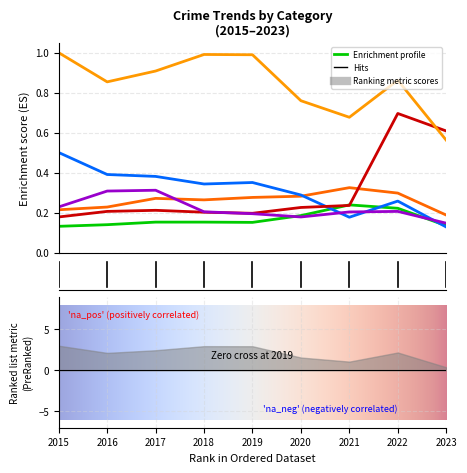

True or false: Robbery has a value of 0.3 at 2017.

True